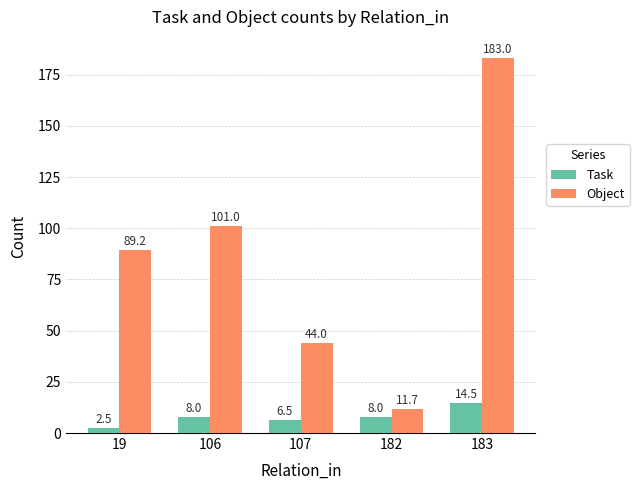

How many bars are there in each group?

2